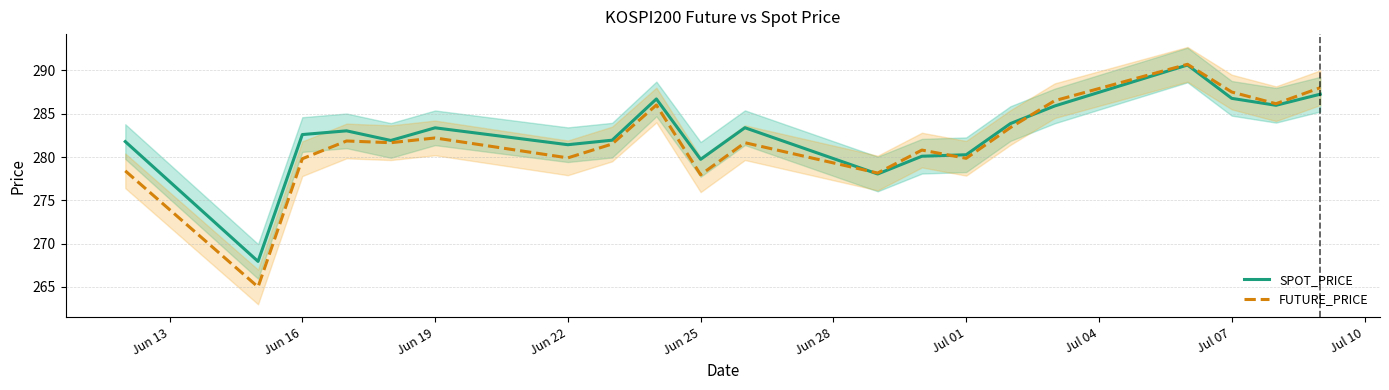

How many lines are shown in the chart?

2